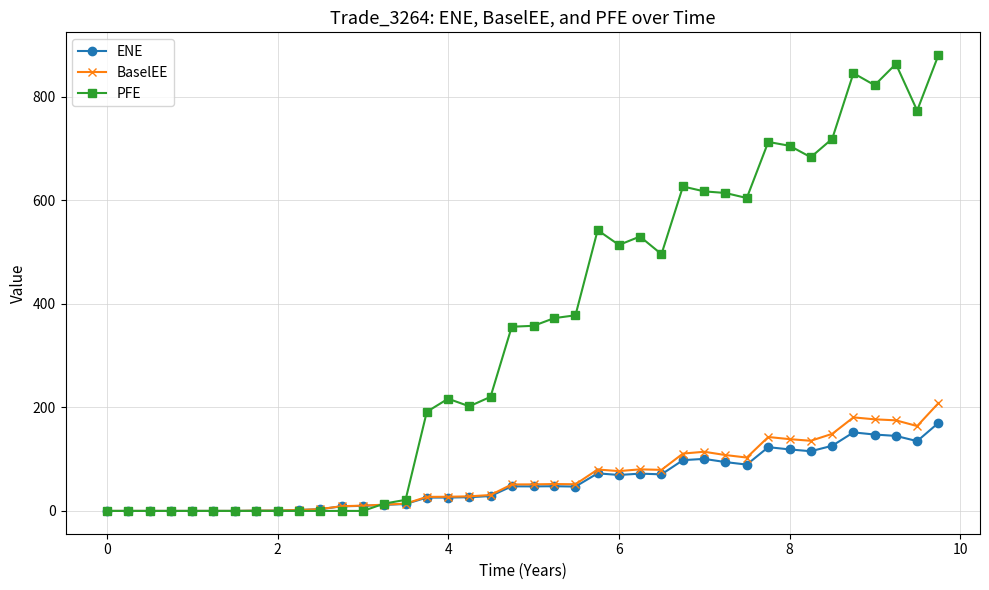

At how many categories does at least one series exceed 337?

21